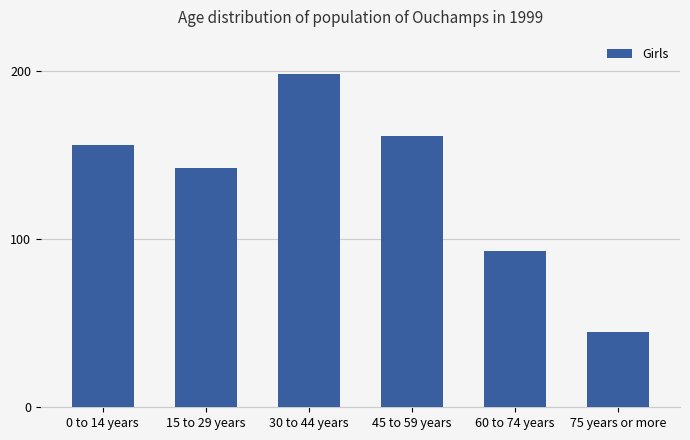

How many categories are shown in the chart?

6